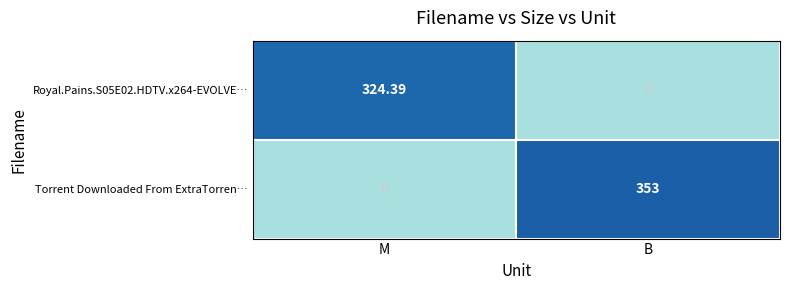

Which category has the highest value in the Torrent Downloaded From ExtraTorren… series?

B